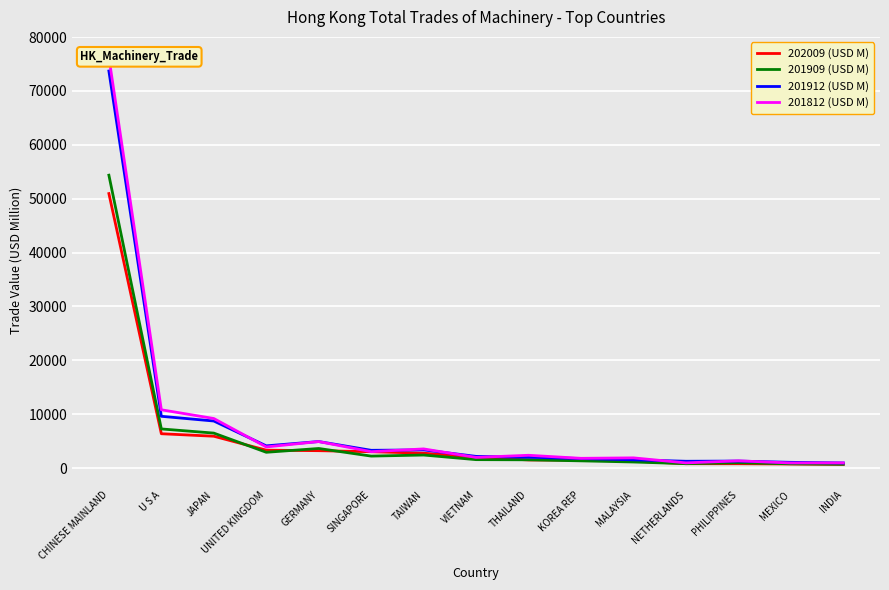

Where is 201812 (USD M) nearest to the value 38606?

U S A